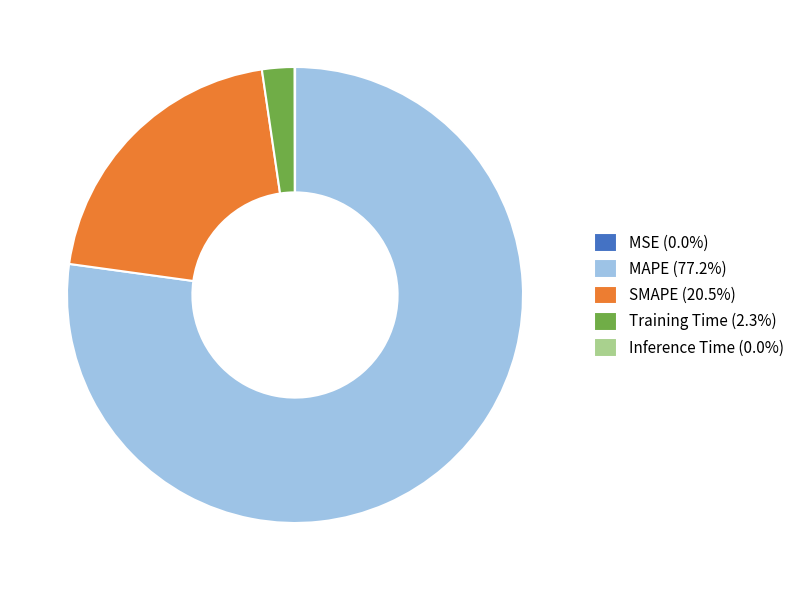

Is there any slice that represents more than half of the pie?

Yes